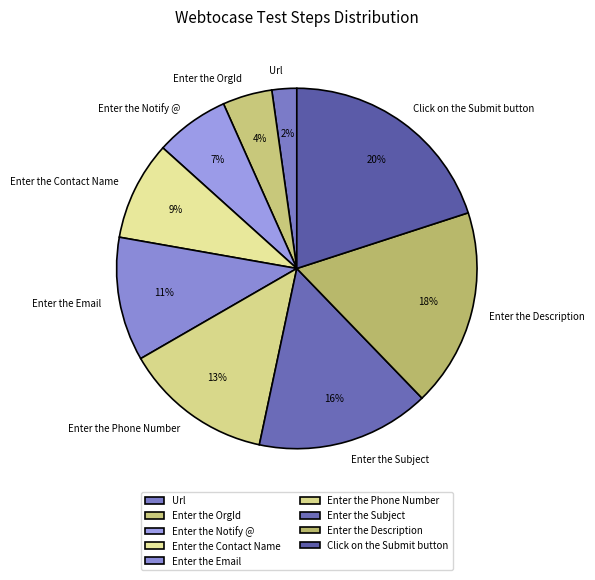

To the nearest percent, what is the combined percentage of Enter the Contact Name and Enter the Description?

27%